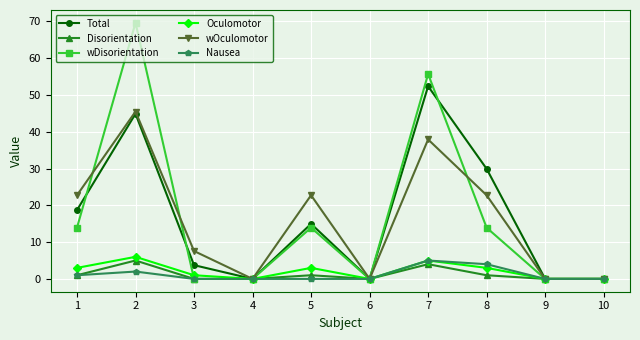

What is the sum of all Nausea values?

12.0